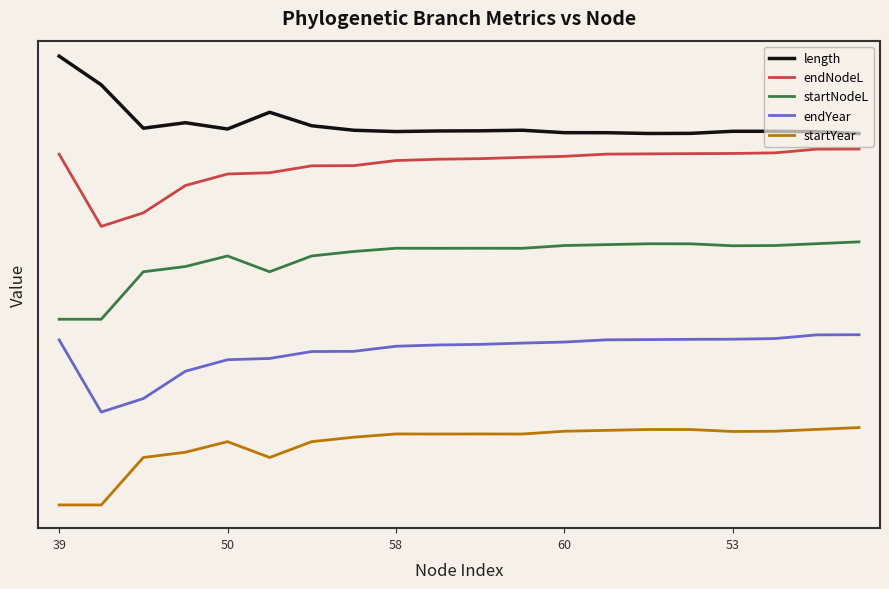

Is this an area chart (filled region under the line)?

No